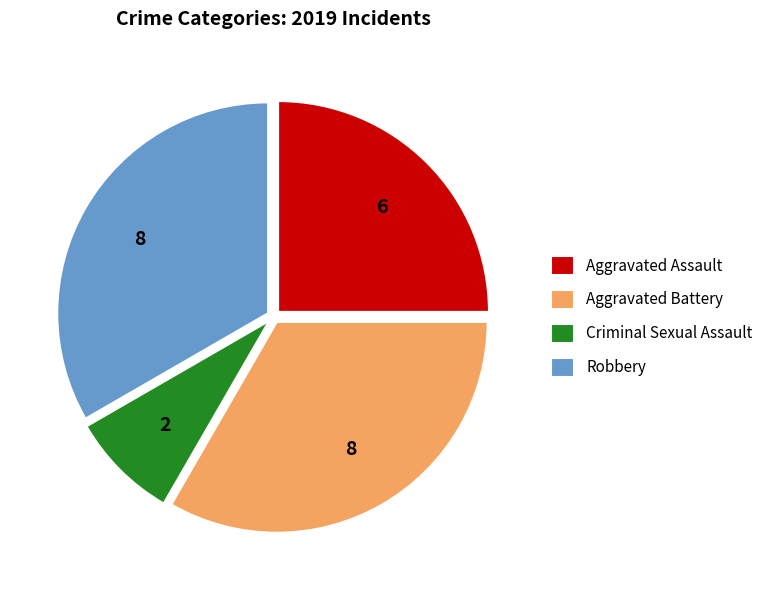

Does Aggravated Battery account for over 50% of the chart?

No